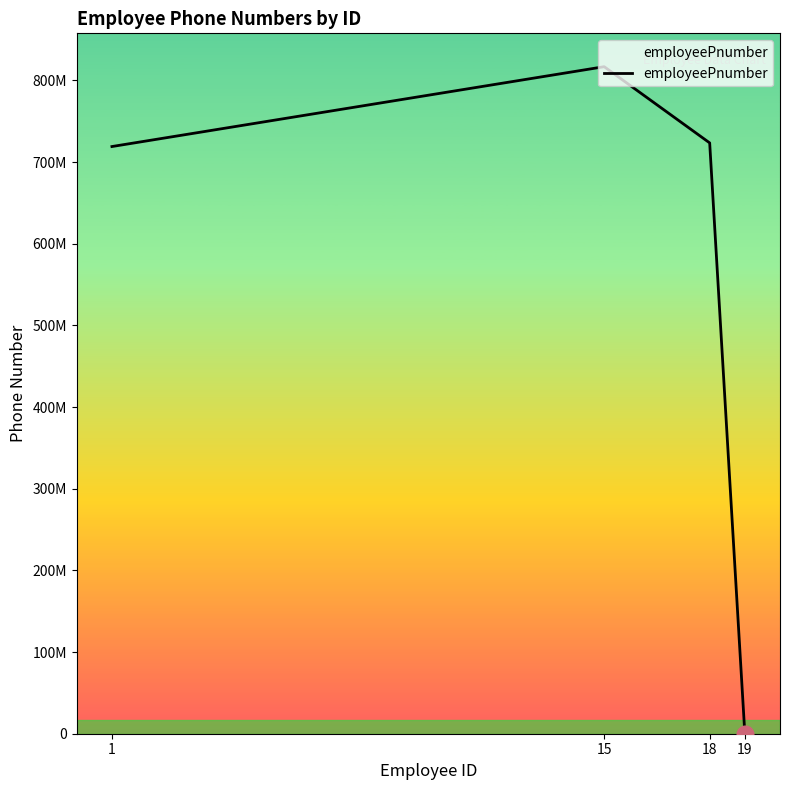

List the labels in order of value, smallest first.

19, 1, 18, 15